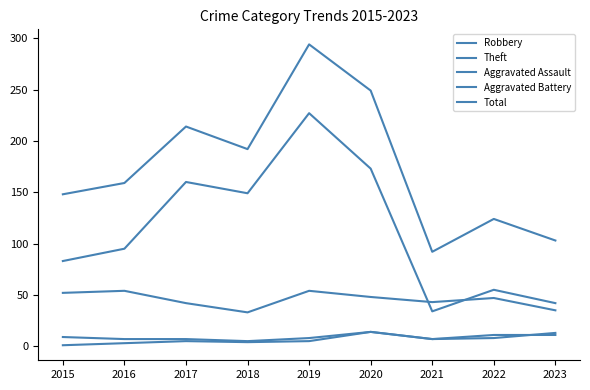

How many interior local peaks does the Total series have?

3